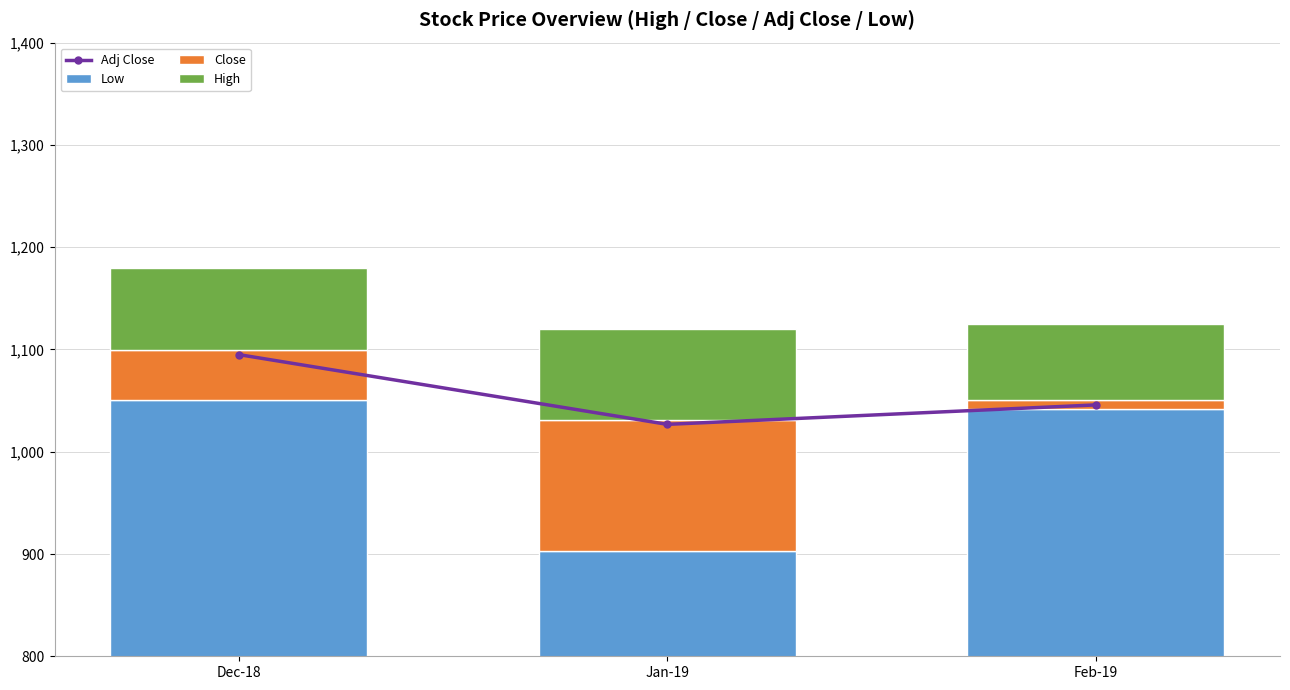

Which series has the widest spread of values?

Low